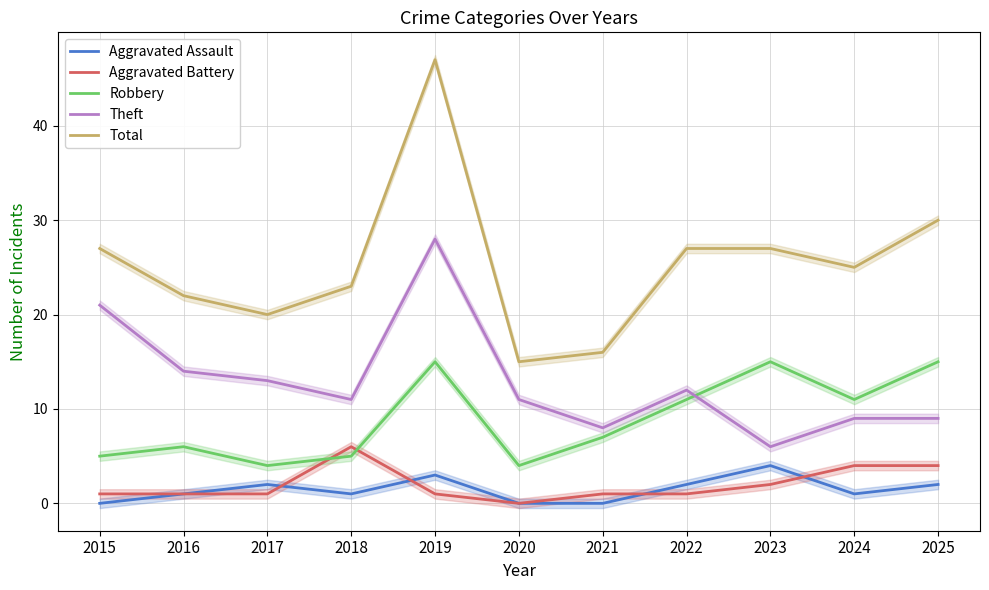

Is it true that Aggravated Battery equals 4 at 2025?

True